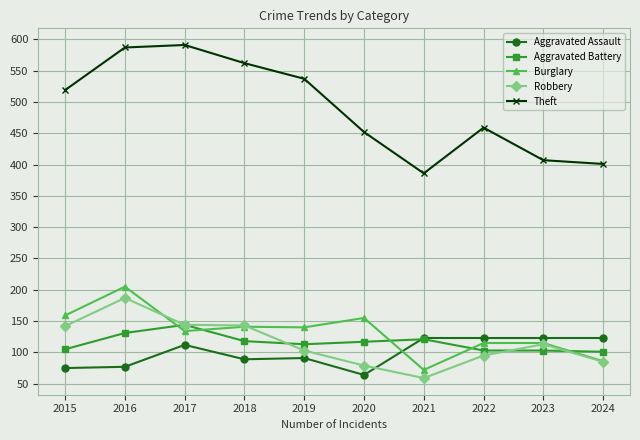

What is the minimum value for Aggravated Assault?

64